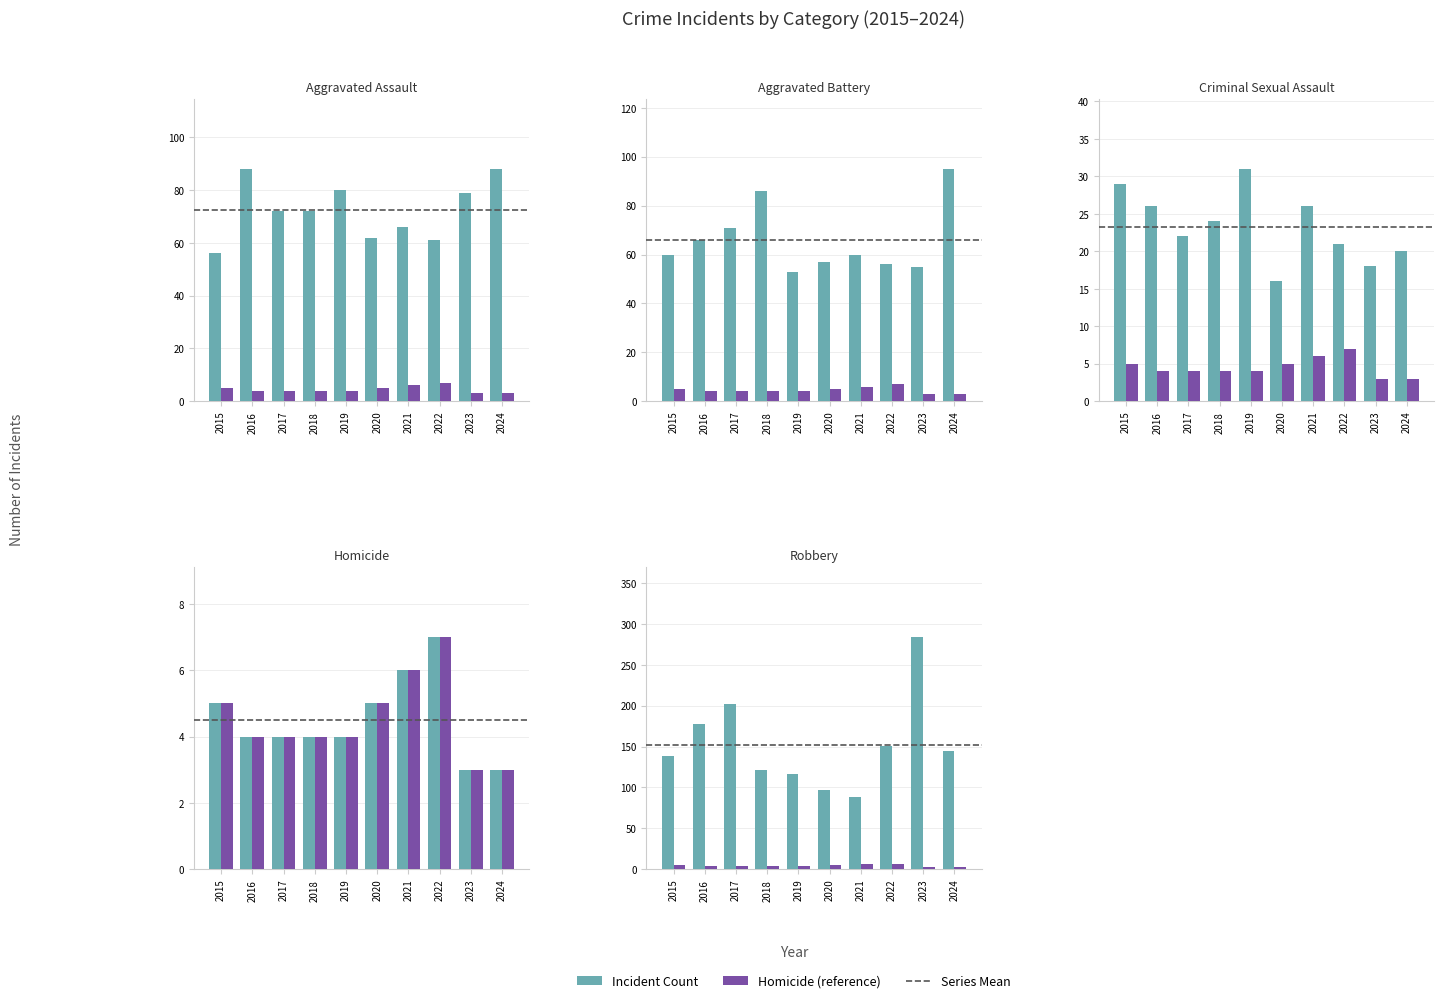

At which label does Homicide (ref) reach its minimum?

2023